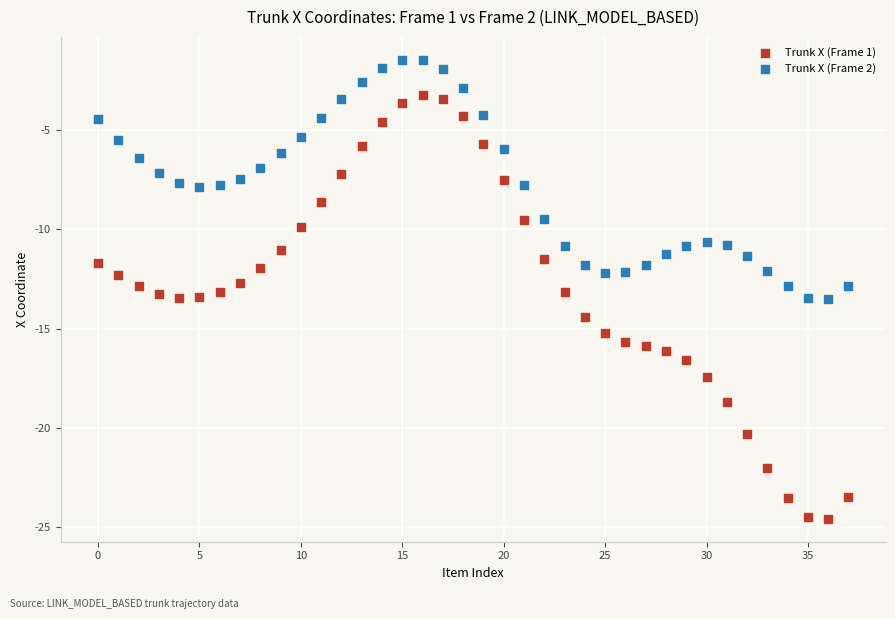

Across all data points, what is the range of Y values (max minus min)?

23.1